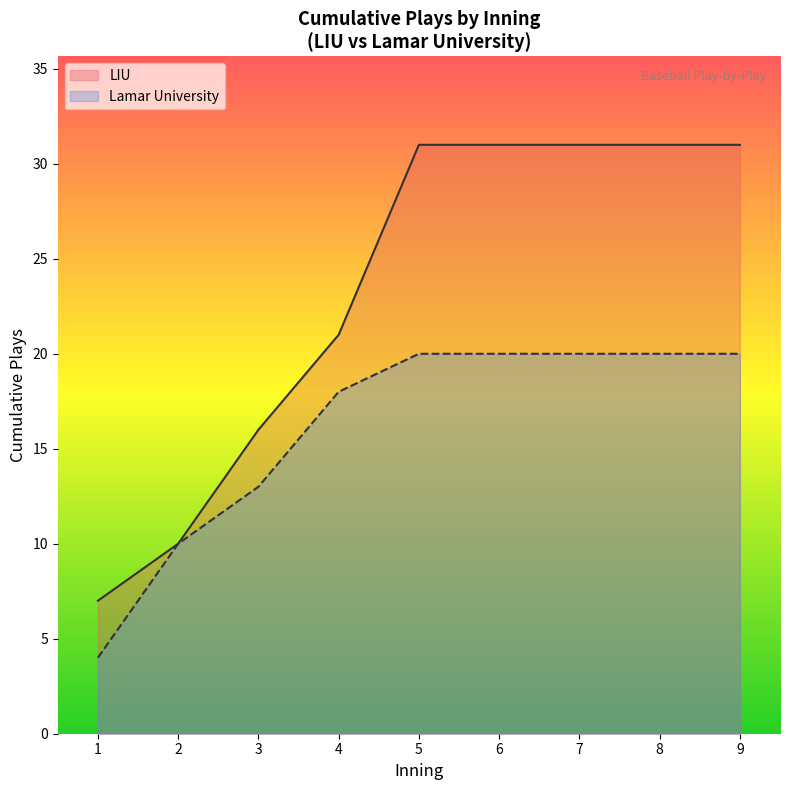

What is the value of the Lamar University point at the 4th from the left?

18